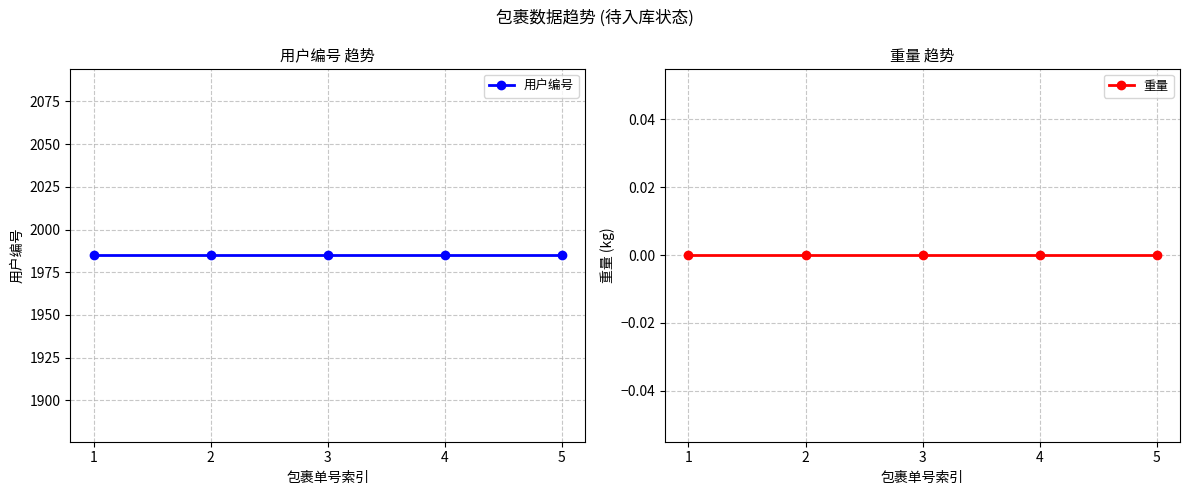

Rank the series by their maximum value, from highest to lowest.

用户编号, 重量